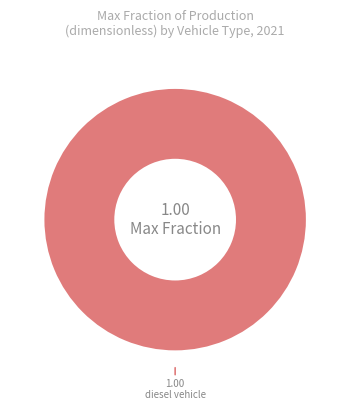

Does diesel vehicle represent more than half of the total?

Yes